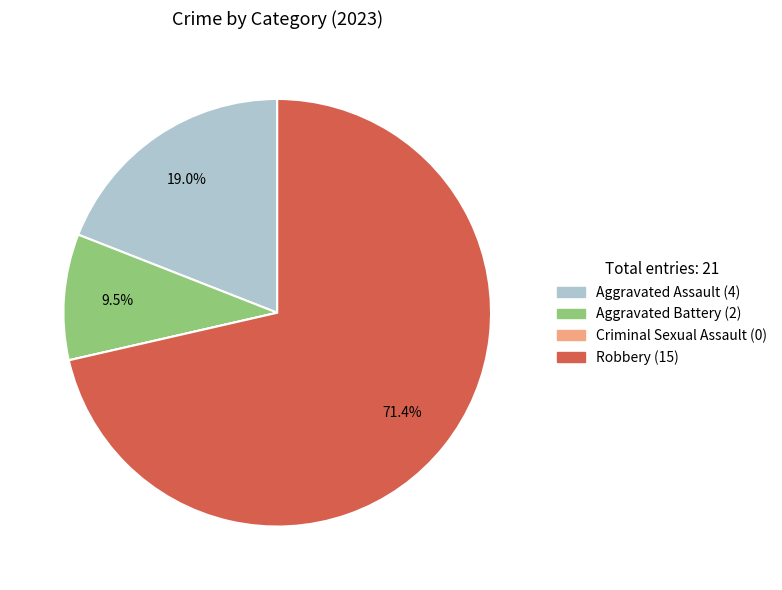

Is there any slice that represents more than half of the pie?

Yes